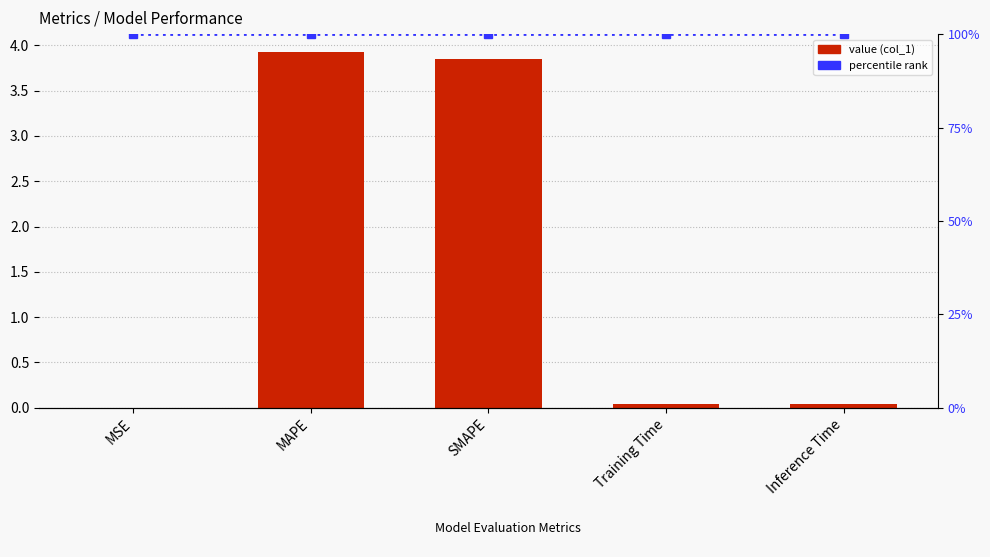

Which series changed the most between MSE and MAPE?

col_1